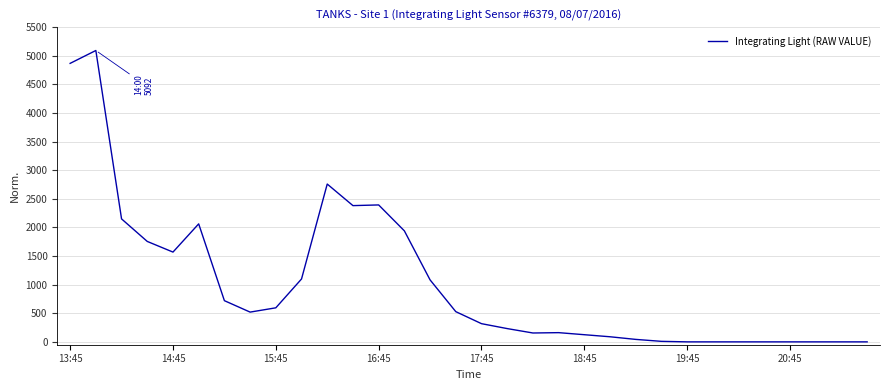

What is the difference between the maximum and minimum values?

5092